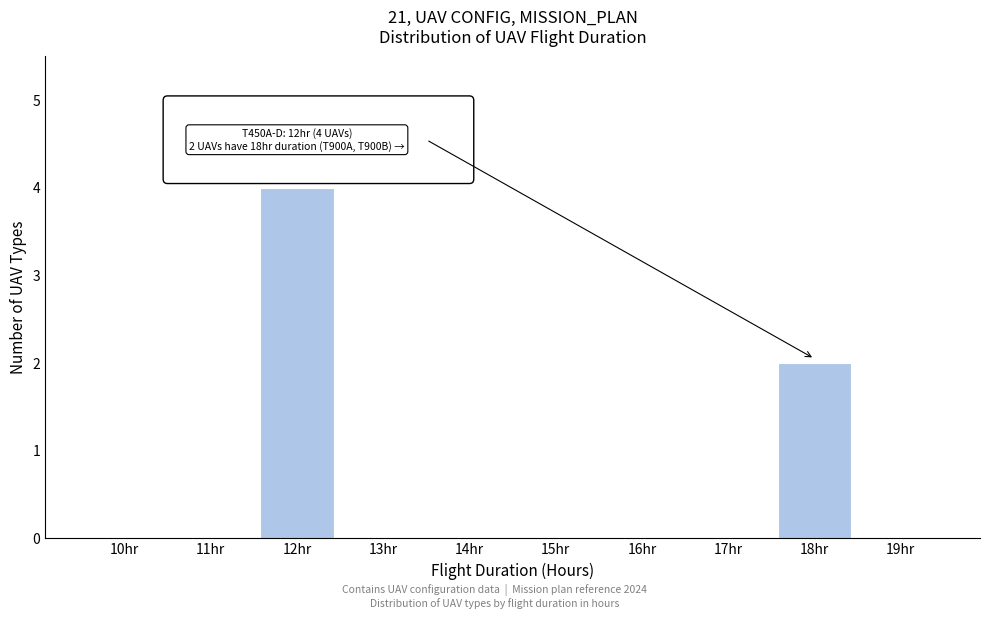

Reading right to left, extract all data points from this chart.

19hr=0	18hr=2	17hr=0	16hr=0	15hr=0	14hr=0	13hr=0	12hr=4	11hr=0	10hr=0